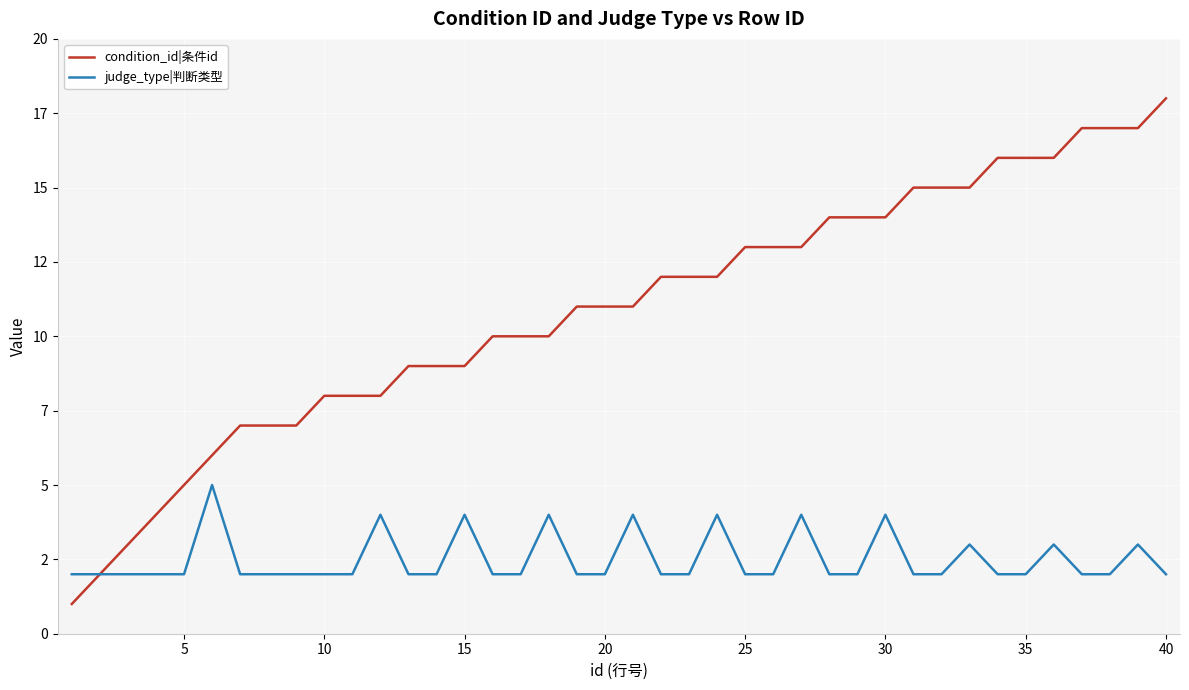

Does the chart have visible grid lines?

Yes